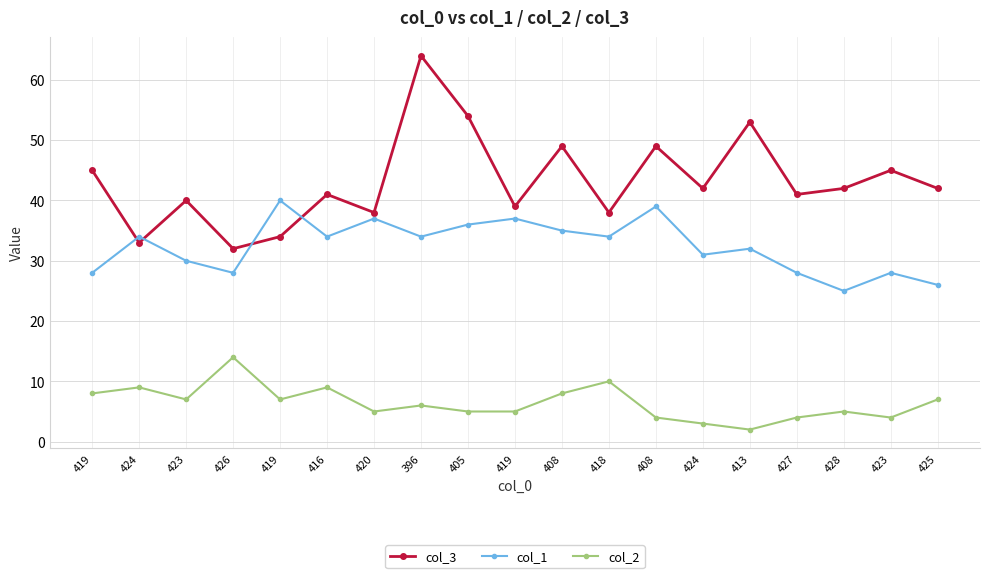

How many lines are shown in the chart?

3